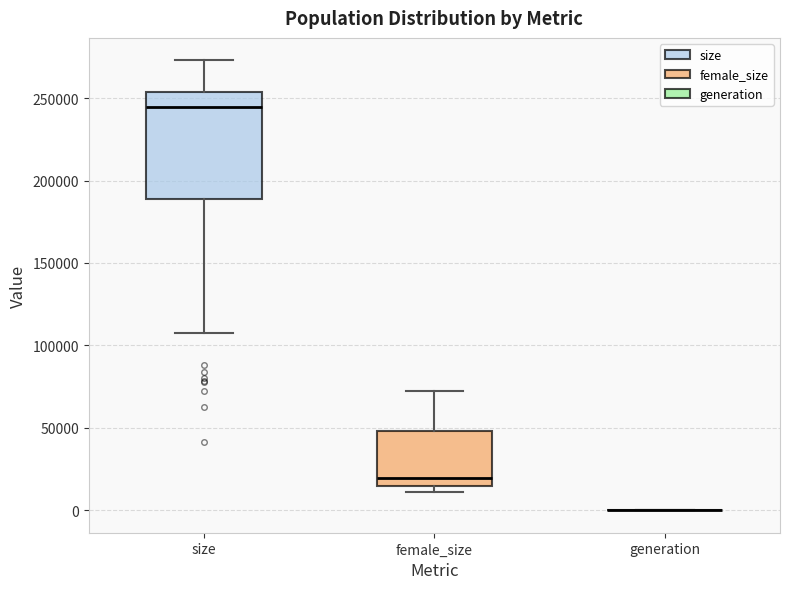

Reading left to right, read every box against the y-axis: the position of its median line, the range the box covers, and the ends of its whiskers. The values are not printed on the chart, so give them approximately, as read against the axis.

size: median 245000, box 190000 to 255000, whiskers 105000 to 275000
female_size: median 20000, box 15000 to 50000, whiskers 10000 to 70000
generation: box collapsed to a line at 0, whiskers 0 to 0